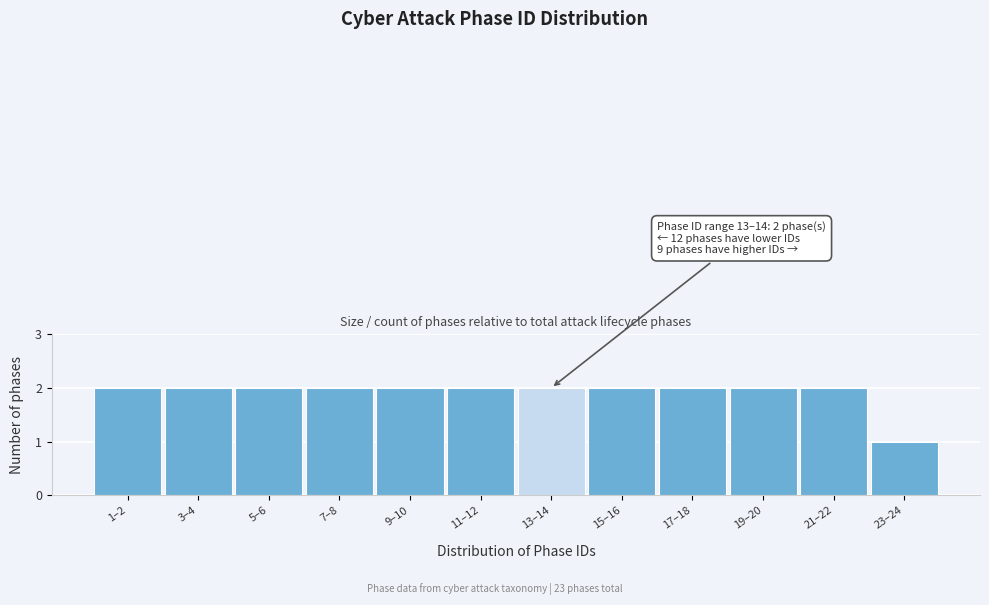

Reading left to right, what are all the values shown in this chart?

1–2=2	3–4=2	5–6=2	7–8=2	9–10=2	11–12=2	13–14=2	15–16=2	17–18=2	19–20=2	21–22=2	23–24=1